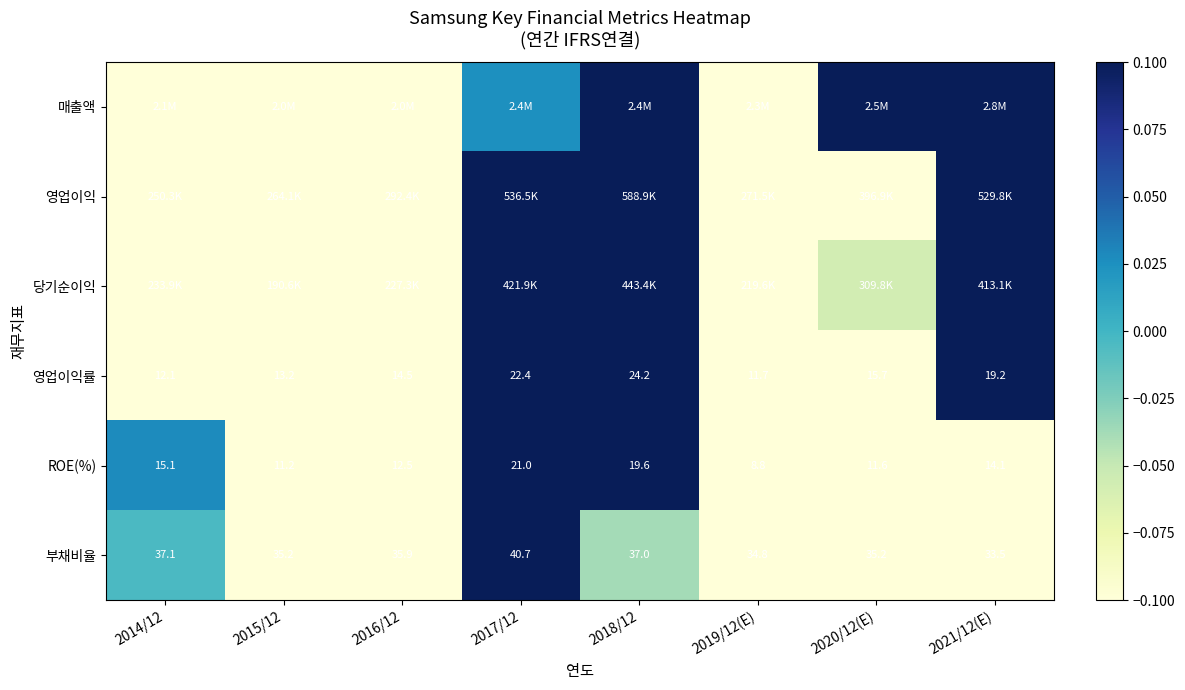

What is the difference between the highest and lowest values at 2019/12(E)?

0.8